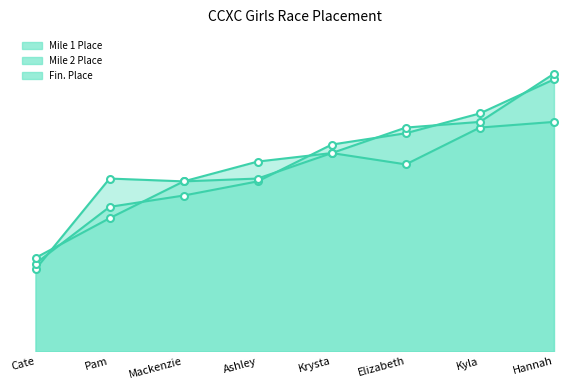

List the series in order of their peak value, lowest first.

Mile 1 Place, Mile 2 Place, Fin. Place